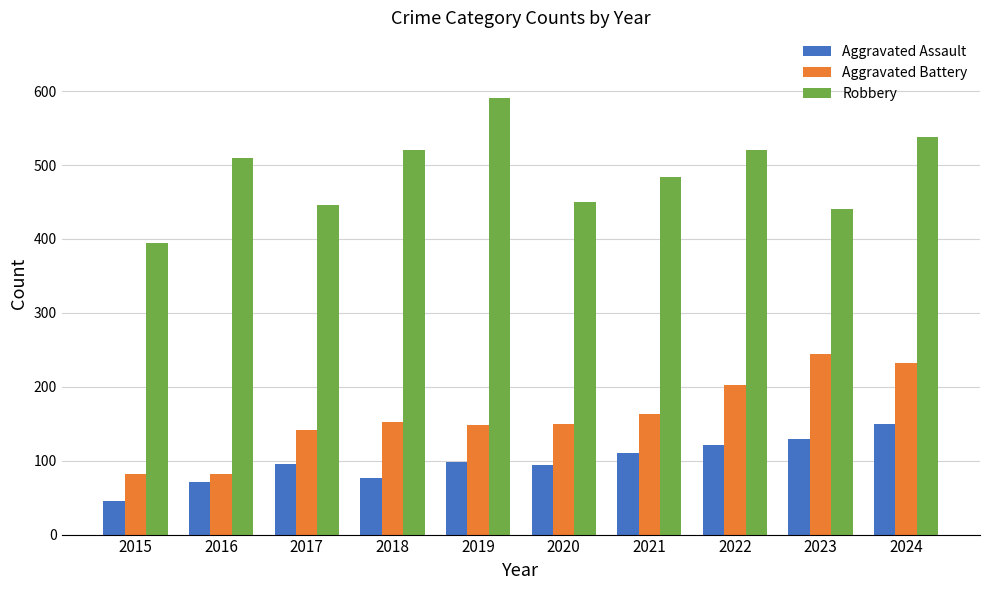

Is the value of Aggravated Battery at 2022 greater than the value of Robbery at 2023?

No